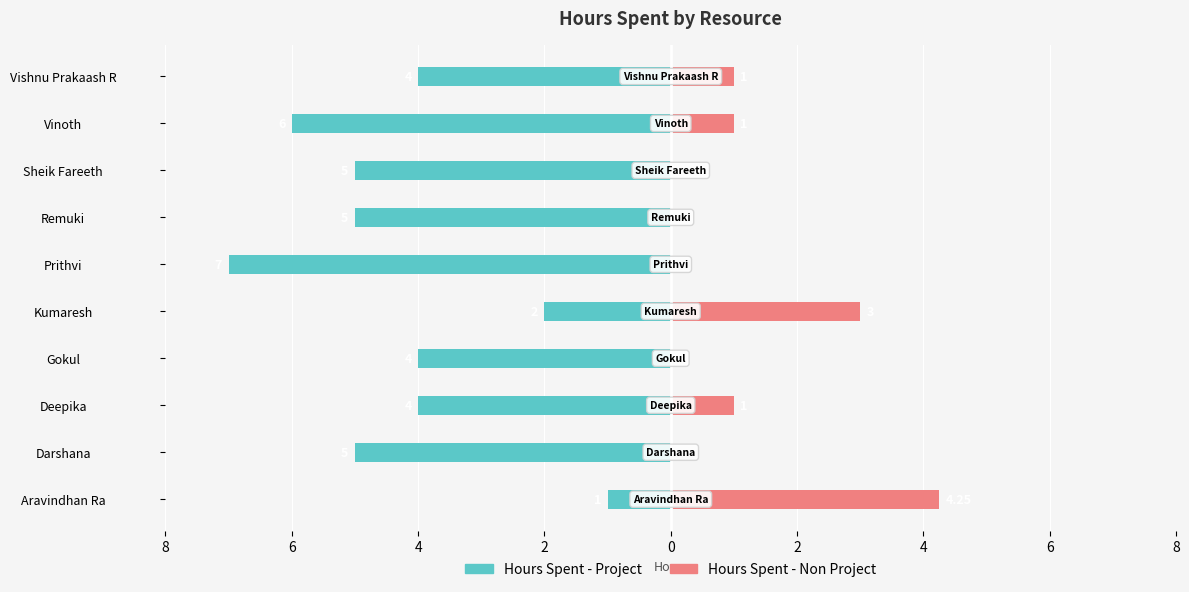

What is the maximum value shown in the chart?

4.2